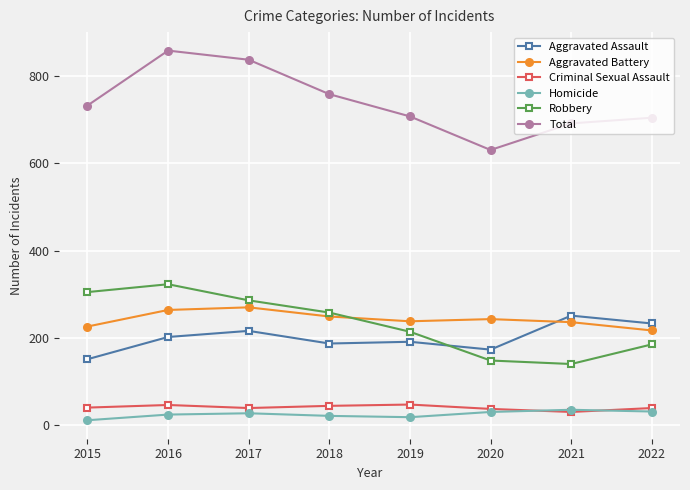

How many interior local valleys does the Robbery series have?

1